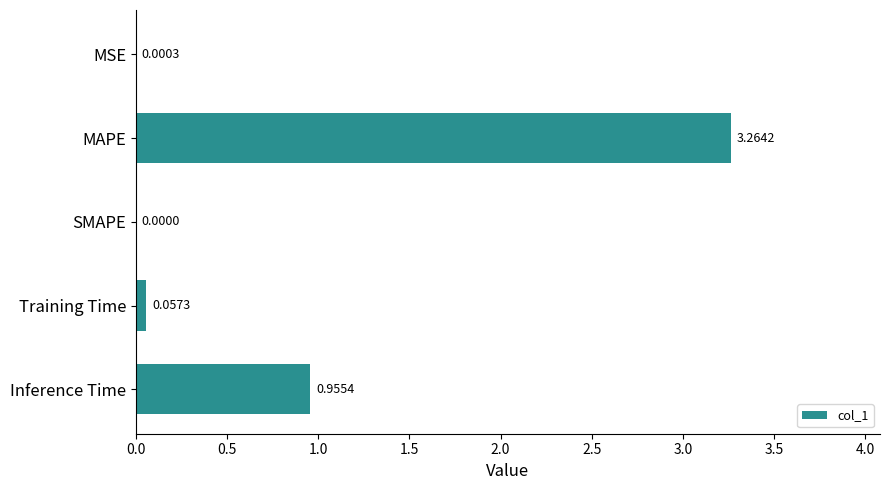

Where is the data nearest to the value 1?

Inference Time